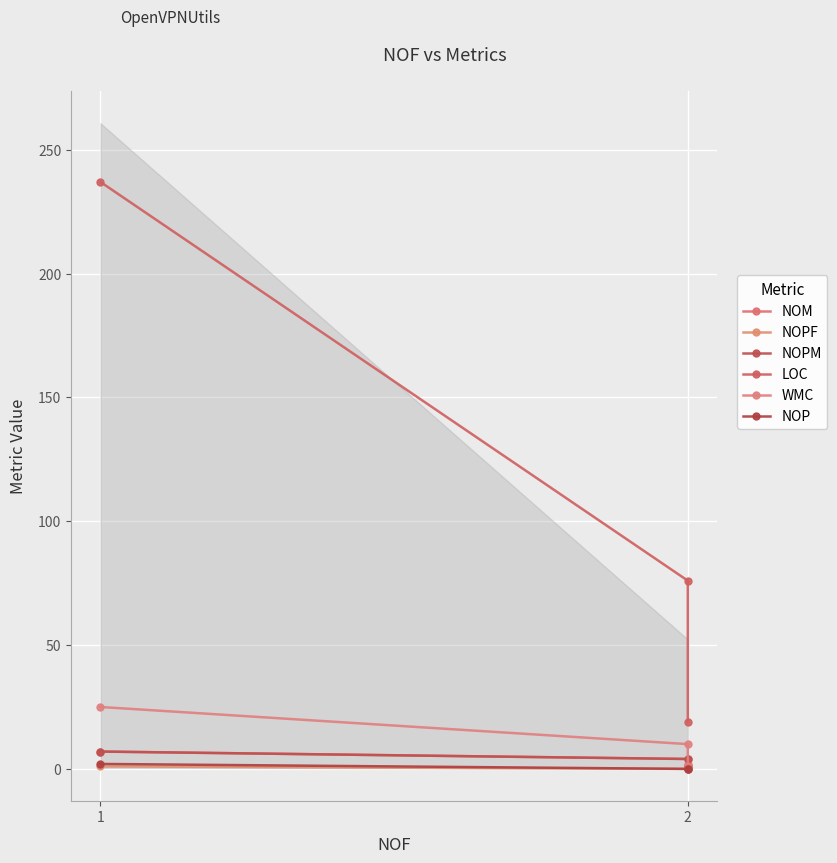

Which series has the largest range (max minus min)?

LOC